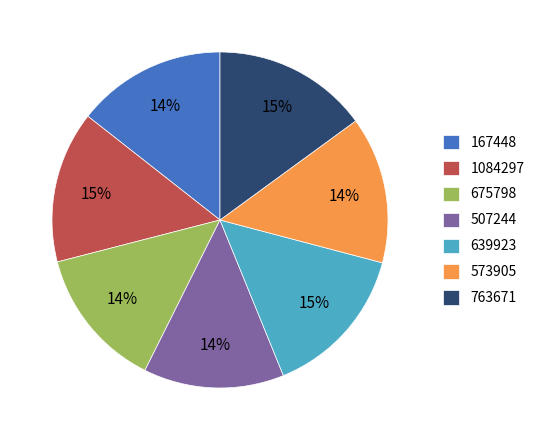

To the nearest percent, what is the difference between the largest and smallest slice percentages?

1%